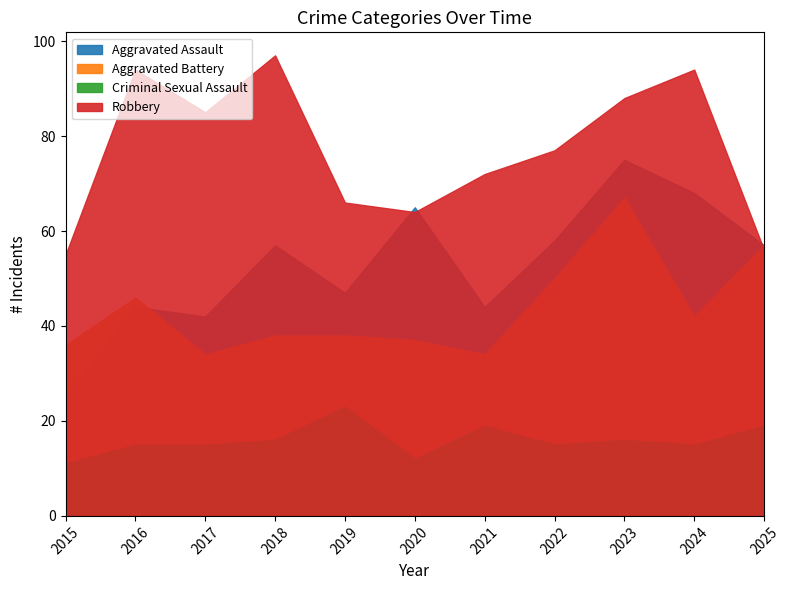

Reading right to left, list all the values displayed in this chart.

Aggravated Assault: 57	68	75	58	44	65	47	57	42	44	25
Aggravated Battery: 57	42	67	50	34	37	38	38	34	46	36
Criminal Sexual Assault: 19	15	16	15	19	12	23	16	15	15	11
Robbery: 56	94	88	77	72	64	66	97	85	94	55